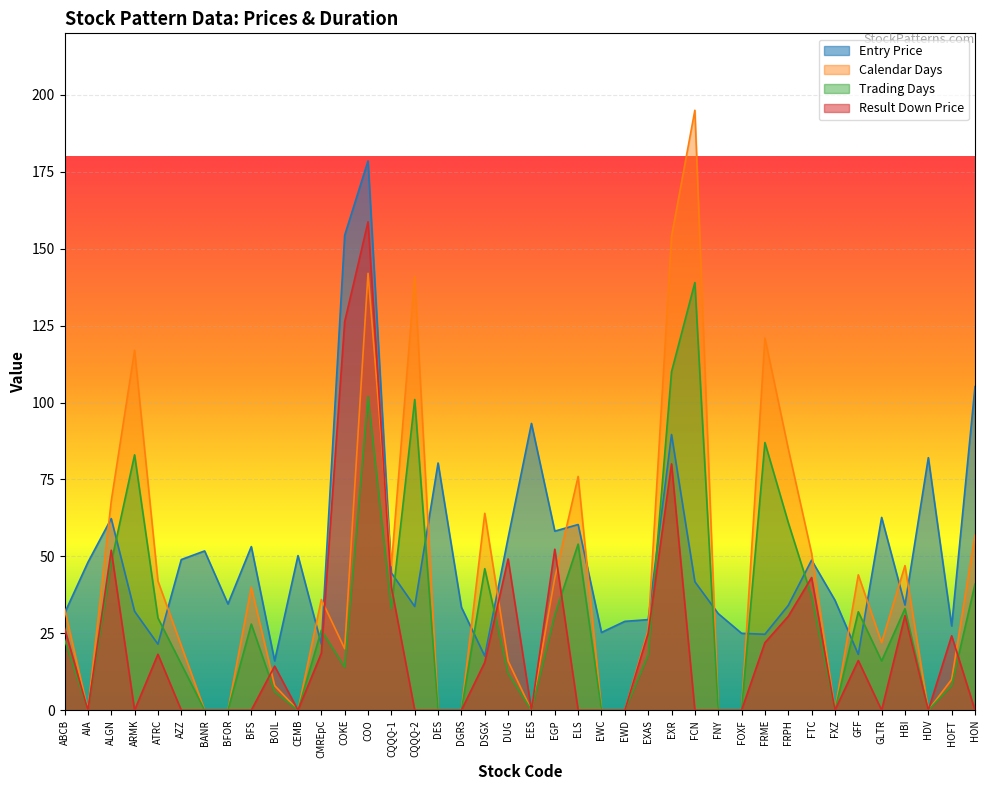

Which series ends up on top after the final intersection of Calendar Days and Entry Price?

Entry Price